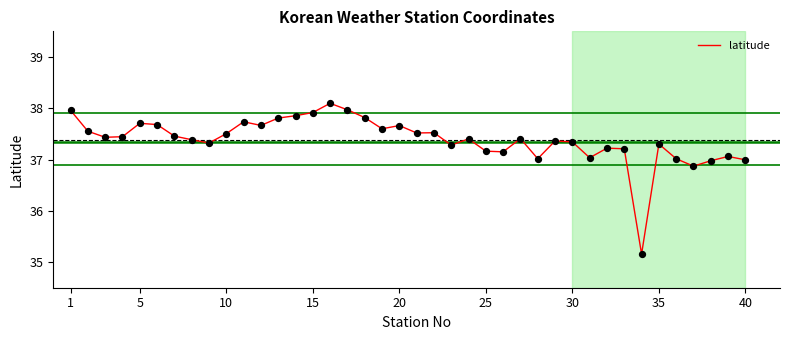

What is the difference between the maximum and minimum values?

2.9